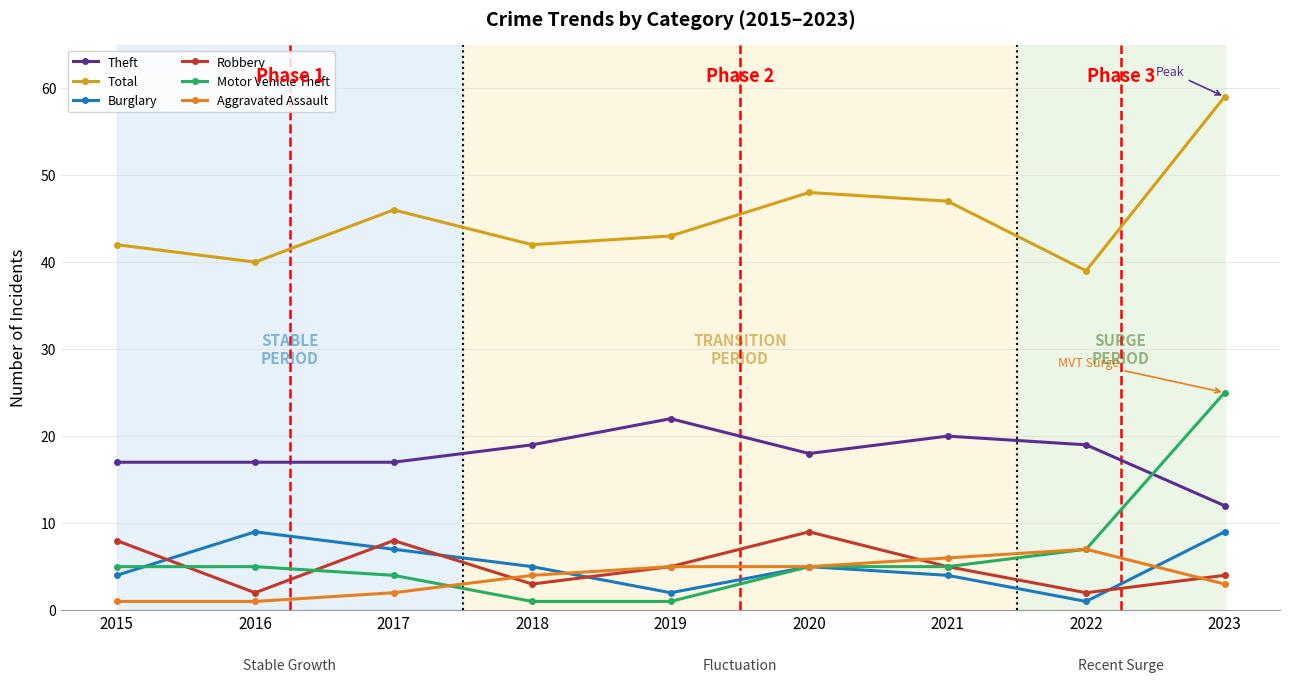

The value of Robbery at 2019 is 7. True or false?

False